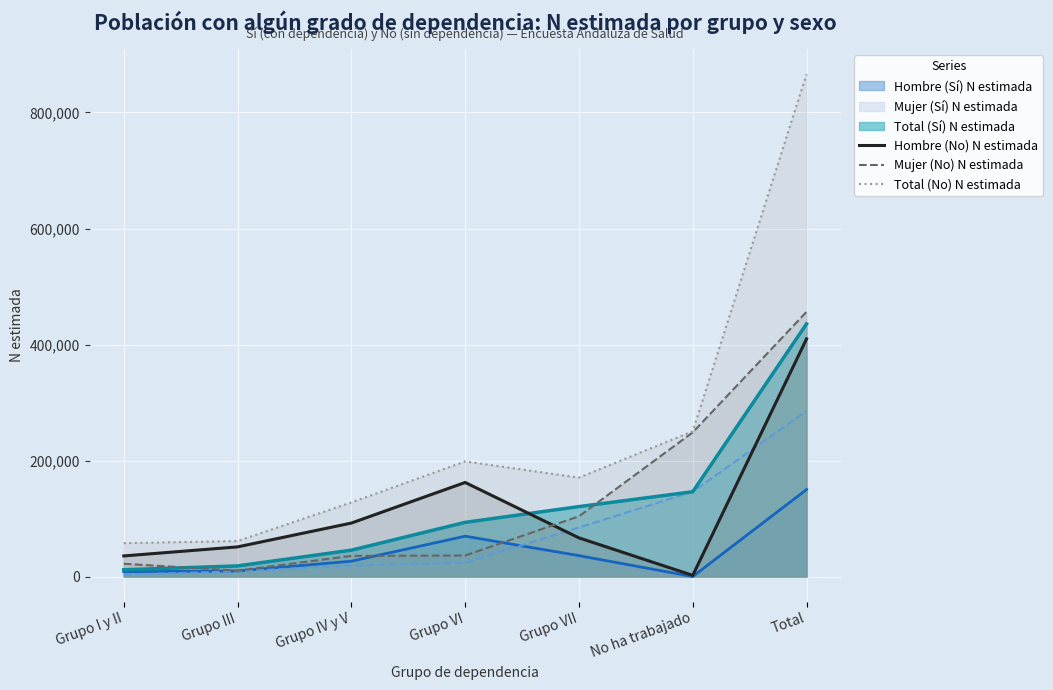

Count the number of data series in this chart.

6